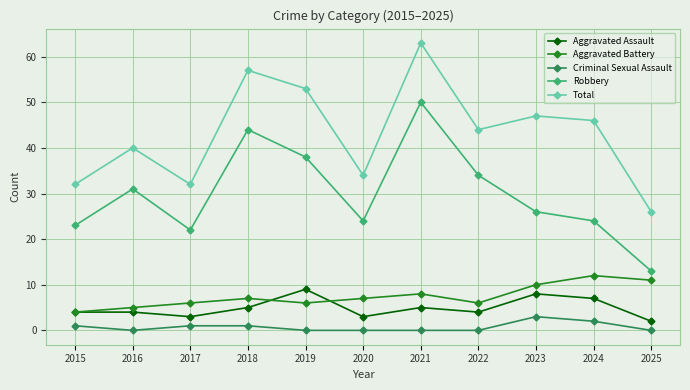

What is the sum of all Aggravated Battery values?

82